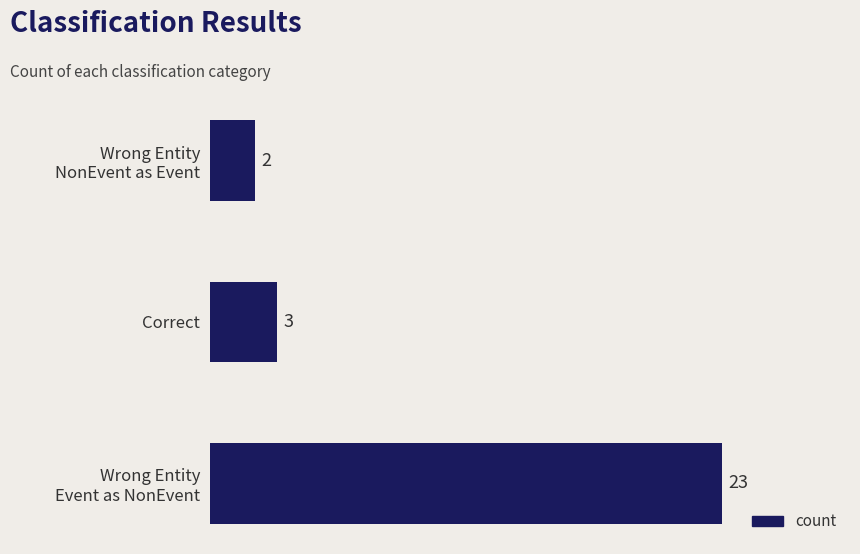

What is the maximum value shown in the chart?

23